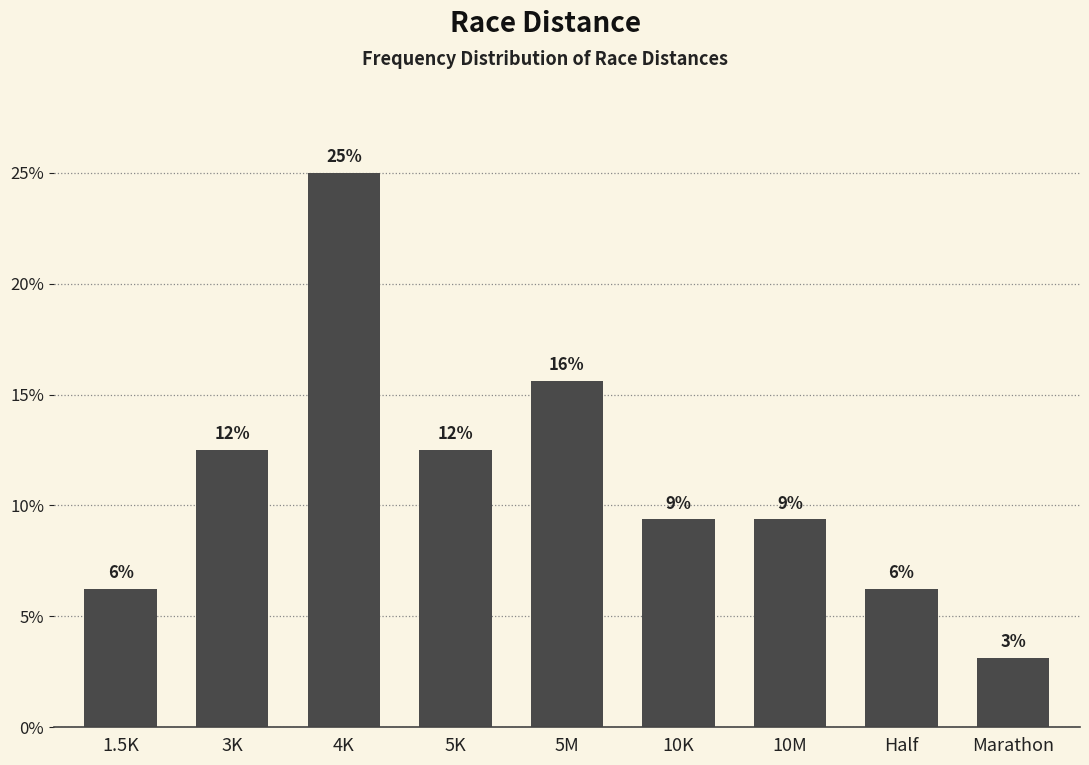

List the labels in order of value, largest first.

4K, 5M, 3K, 5K, 10K, 10M, 1.5K, Half, Marathon